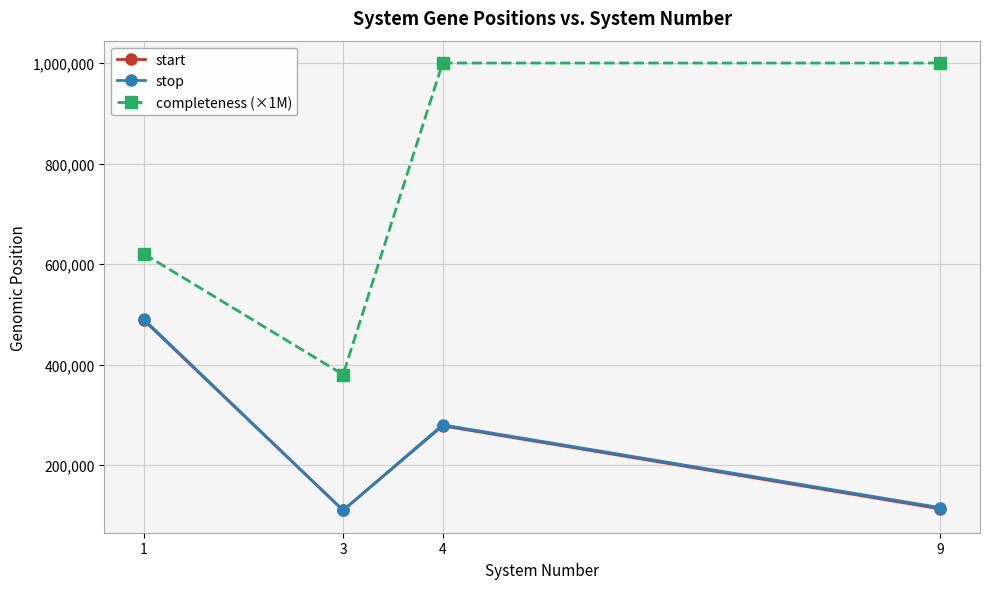

True or false: start and completeness (×1M) intersect in this chart.

False